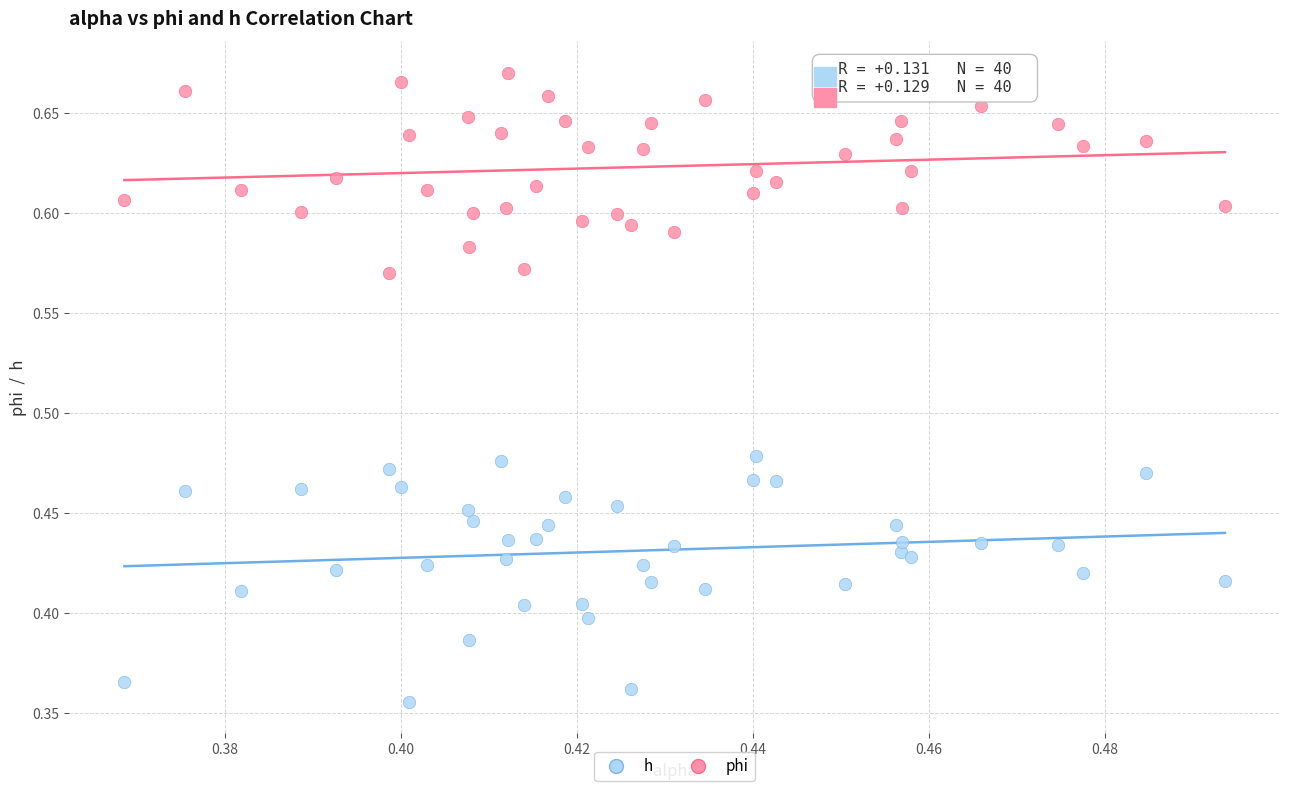

Which series reaches the maximum Y coordinate?

phi